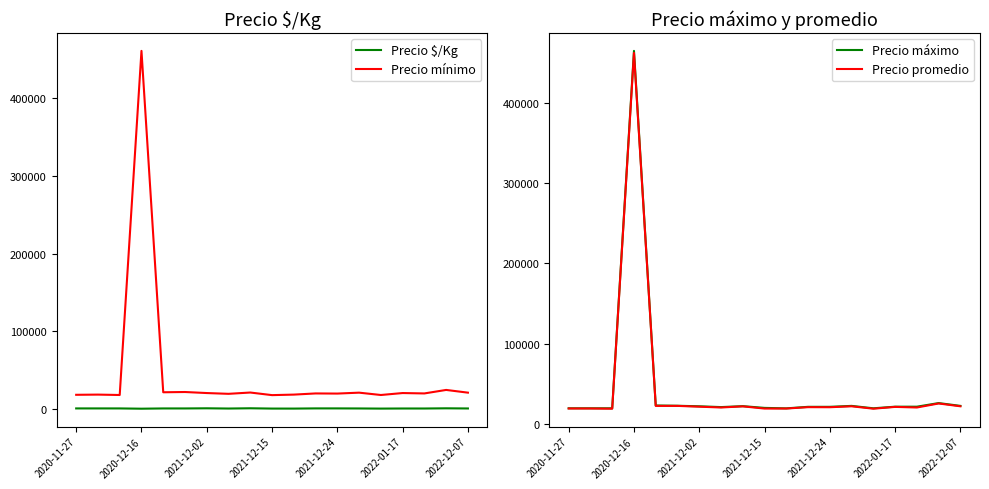

What position from the left is 2020-11-27?

1